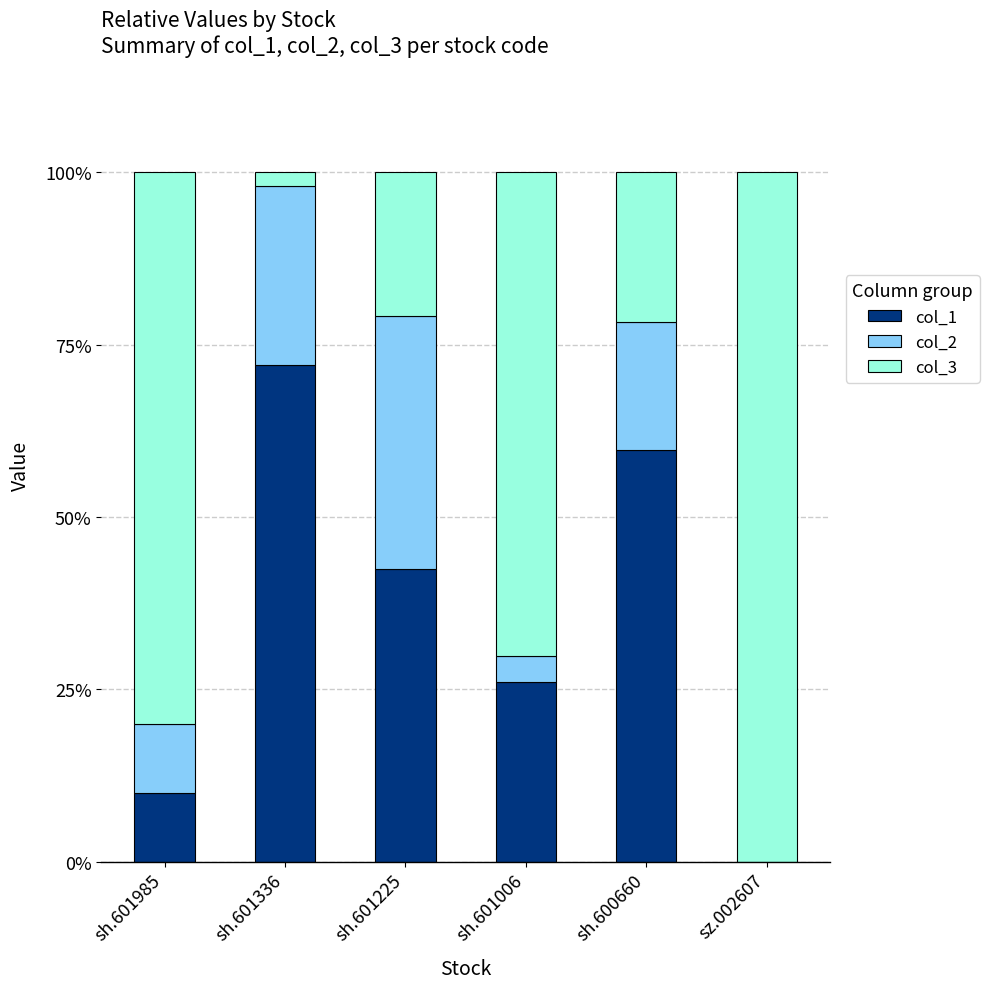

What is the total value across all series at sz.002607?

100.0